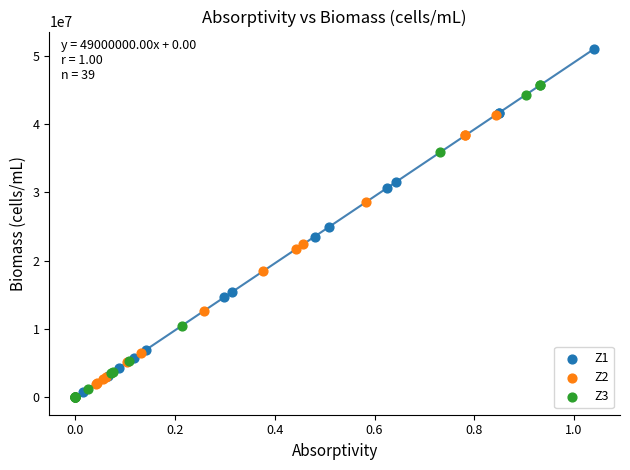

Which series has the widest spread of Y values?

Z1